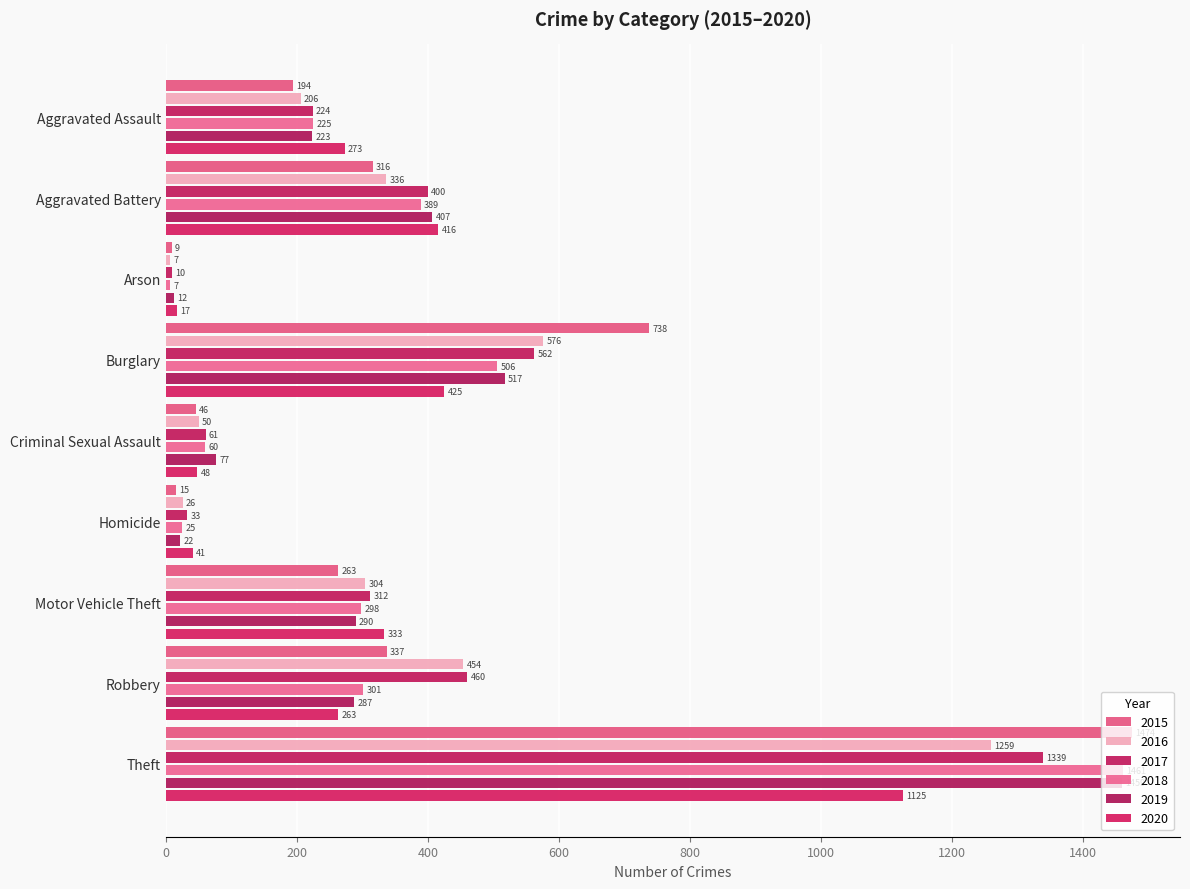

What is the label of the 5th bar from the right?

Criminal Sexual Assault